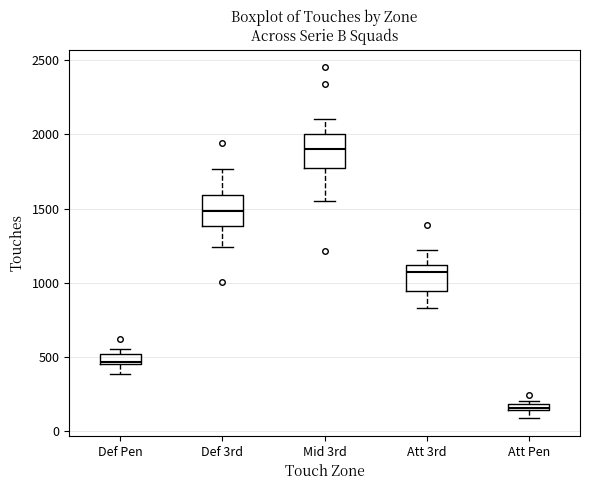

Where is the upper edge of the box for Att Pen on the y-axis? The values are not printed on the chart, so give them approximately, as read against the axis.

200